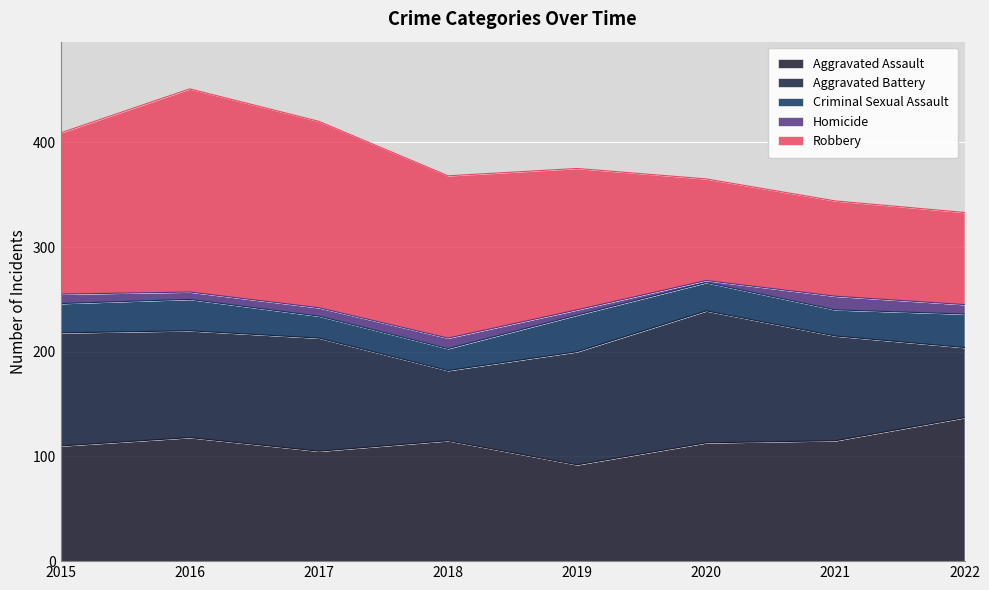

At which category does the chart reach its minimum across all series?

2020